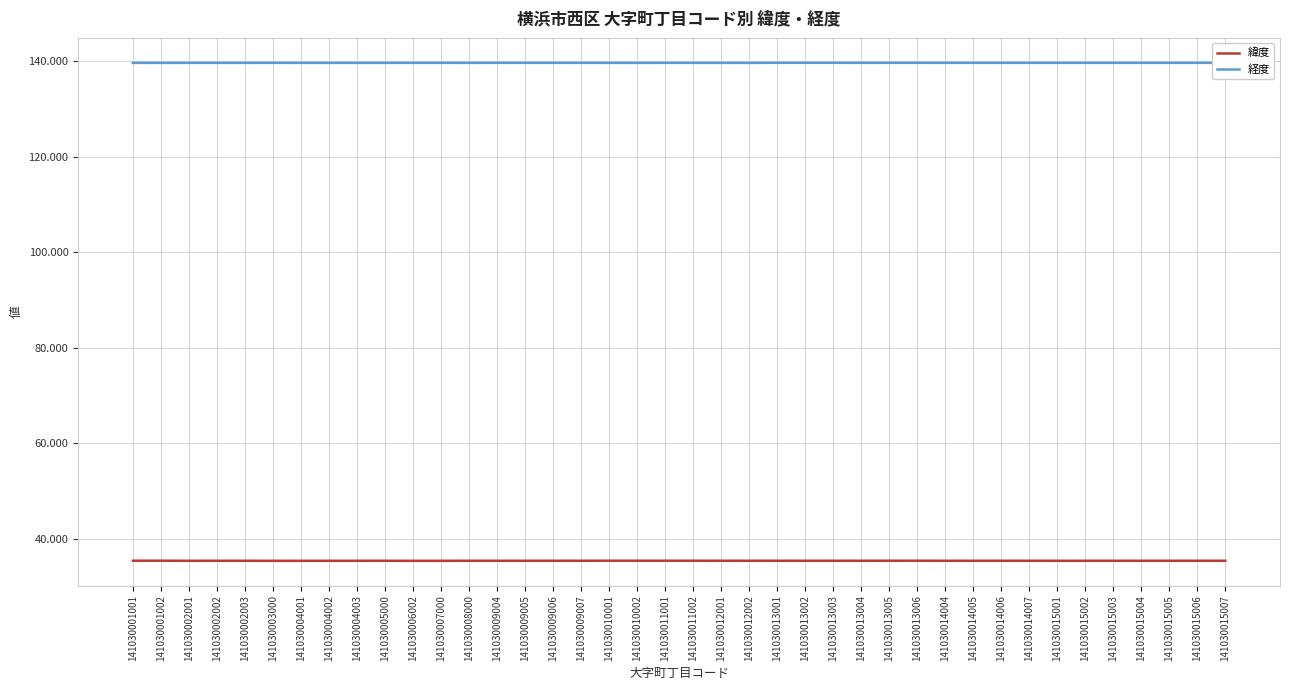

Rank the series by their maximum value, from lowest to highest.

緯度, 経度